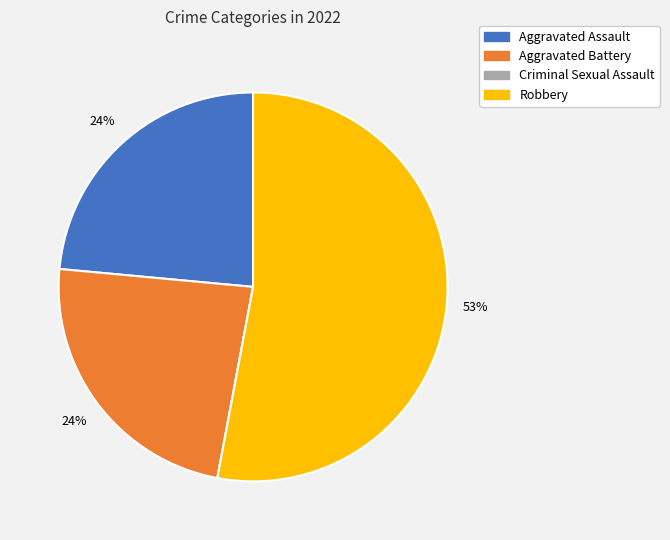

Which category has the biggest portion of the pie?

Robbery